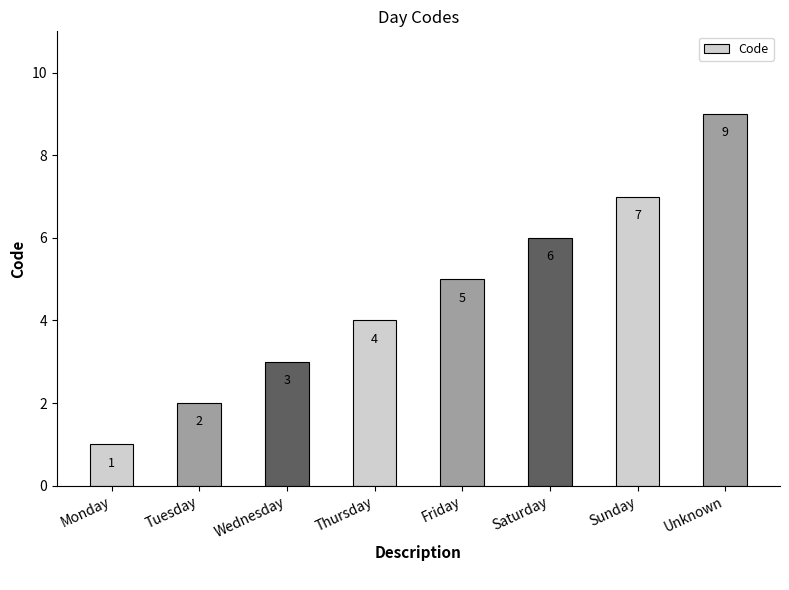

List the labels in order of value, largest first.

Unknown, Sunday, Saturday, Friday, Thursday, Wednesday, Tuesday, Monday